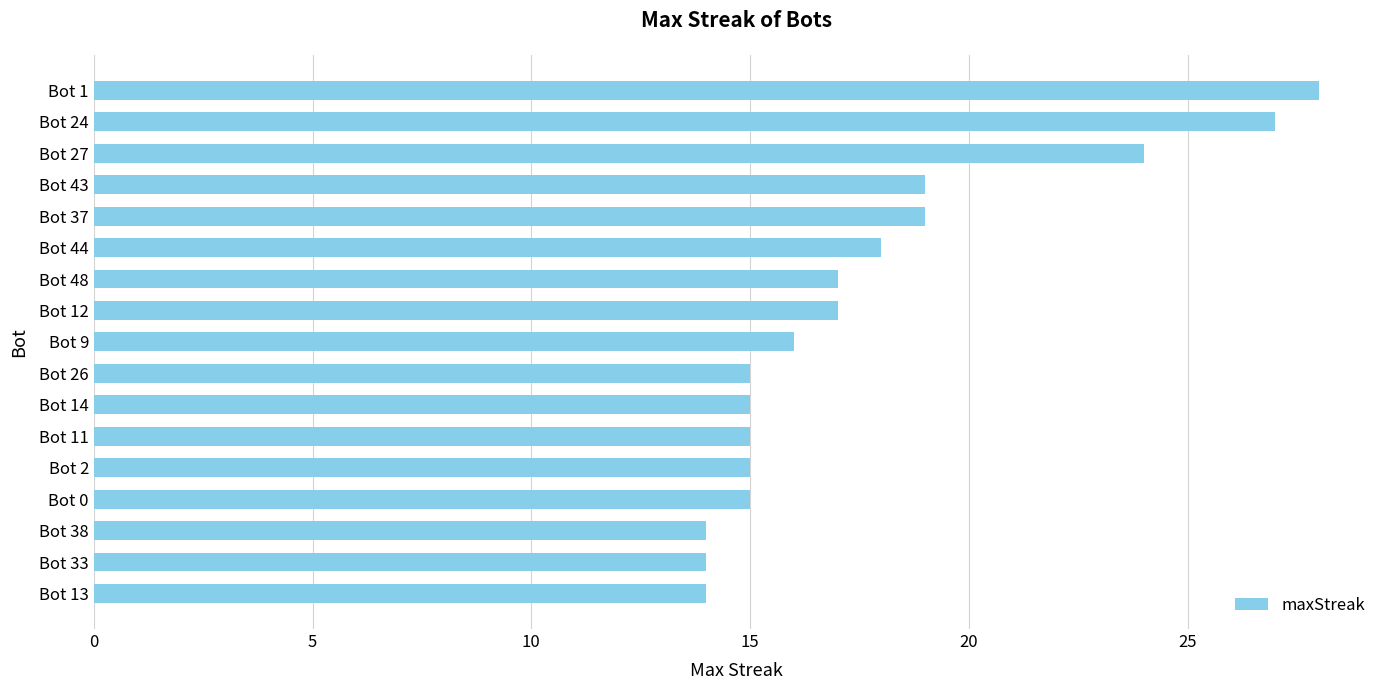

True or false: the data shows 17 at Bot 48.

True